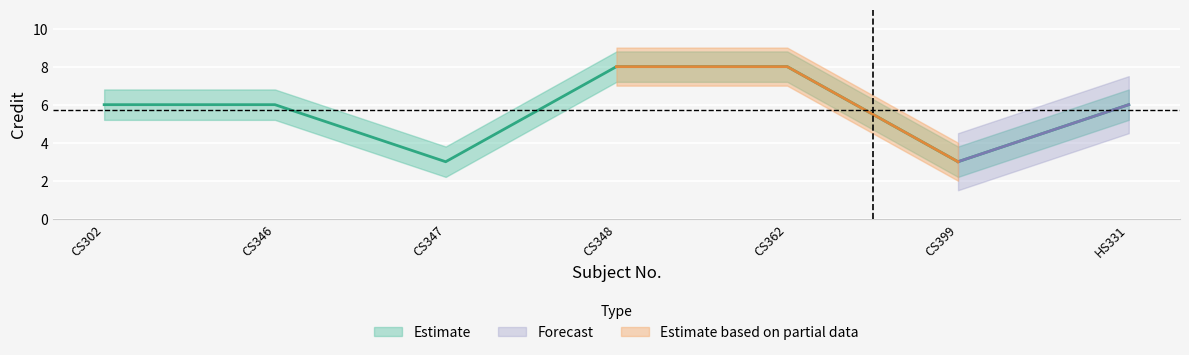

What is the maximum value shown in the chart?

8.8